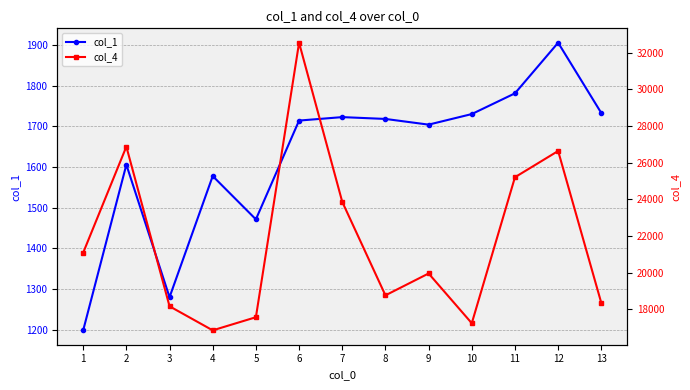

Is it true that col_1 equals 2404.8 at 5?

False